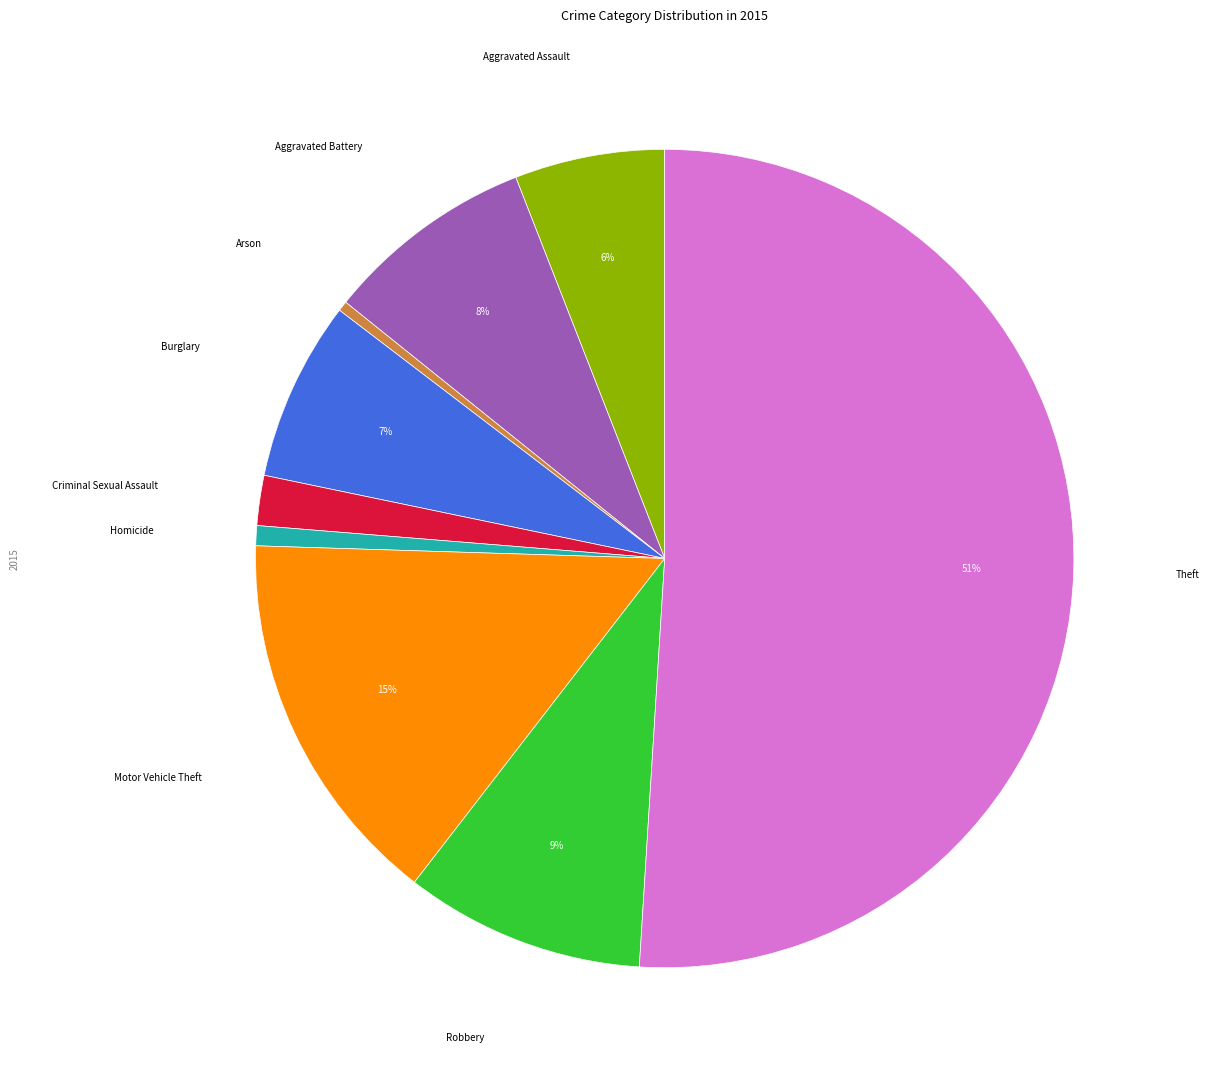

To the nearest percent, what is the average slice percentage?

11%